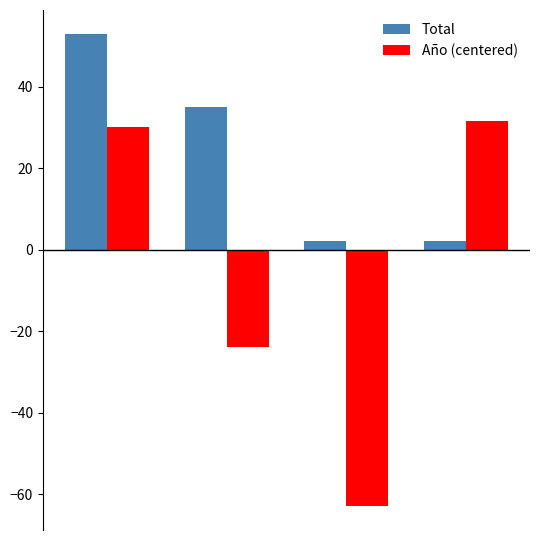

Which series has the largest total across all categories?

Total